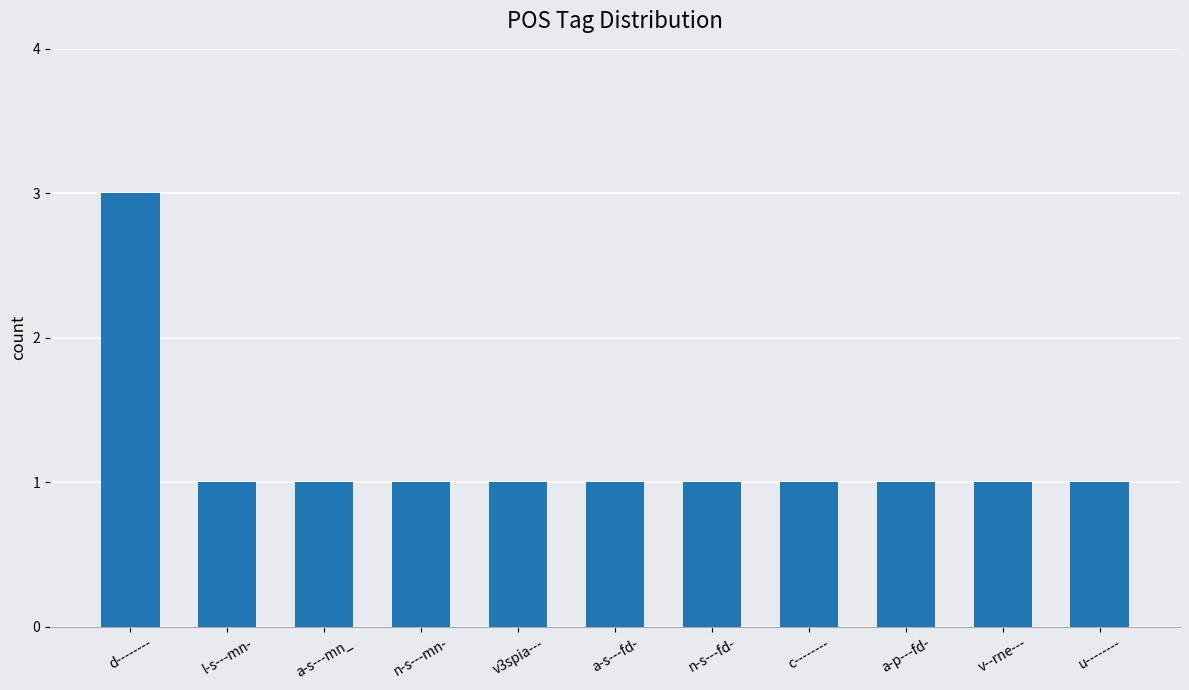

Reading right to left, what are all the values shown in this chart?

1	1	1	1	1	1	1	1	1	1	3